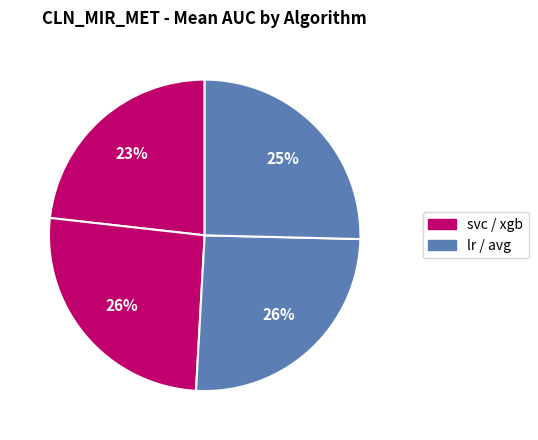

How many segments does this pie chart have?

4